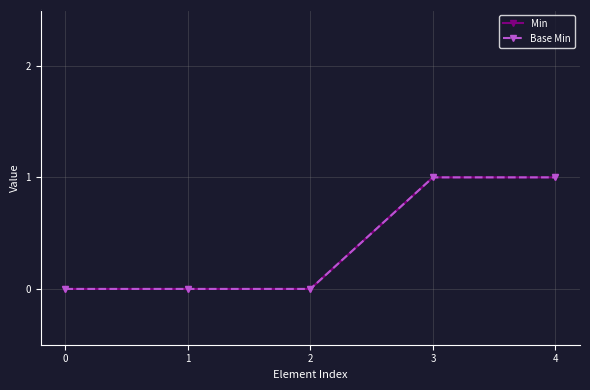

What is the difference between the maximum and minimum values in the Min series?

1